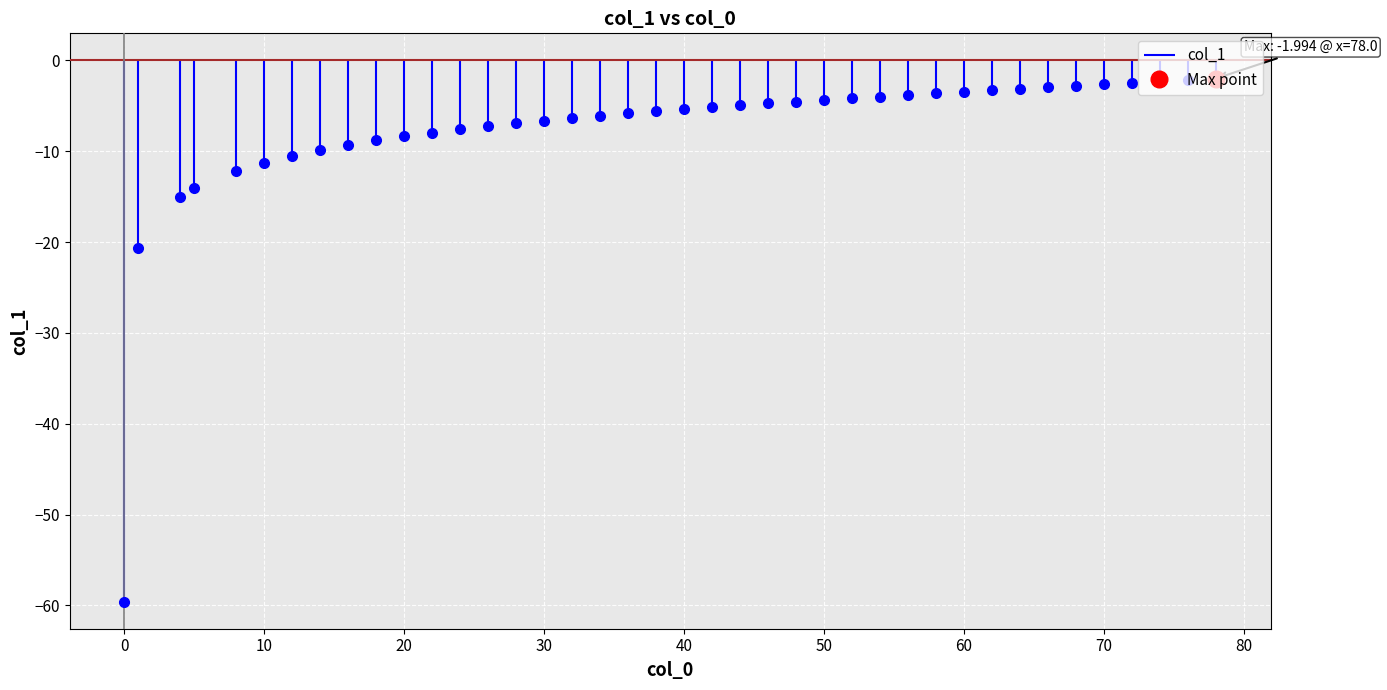

What is the difference between the second highest and second lowest values?

18.5